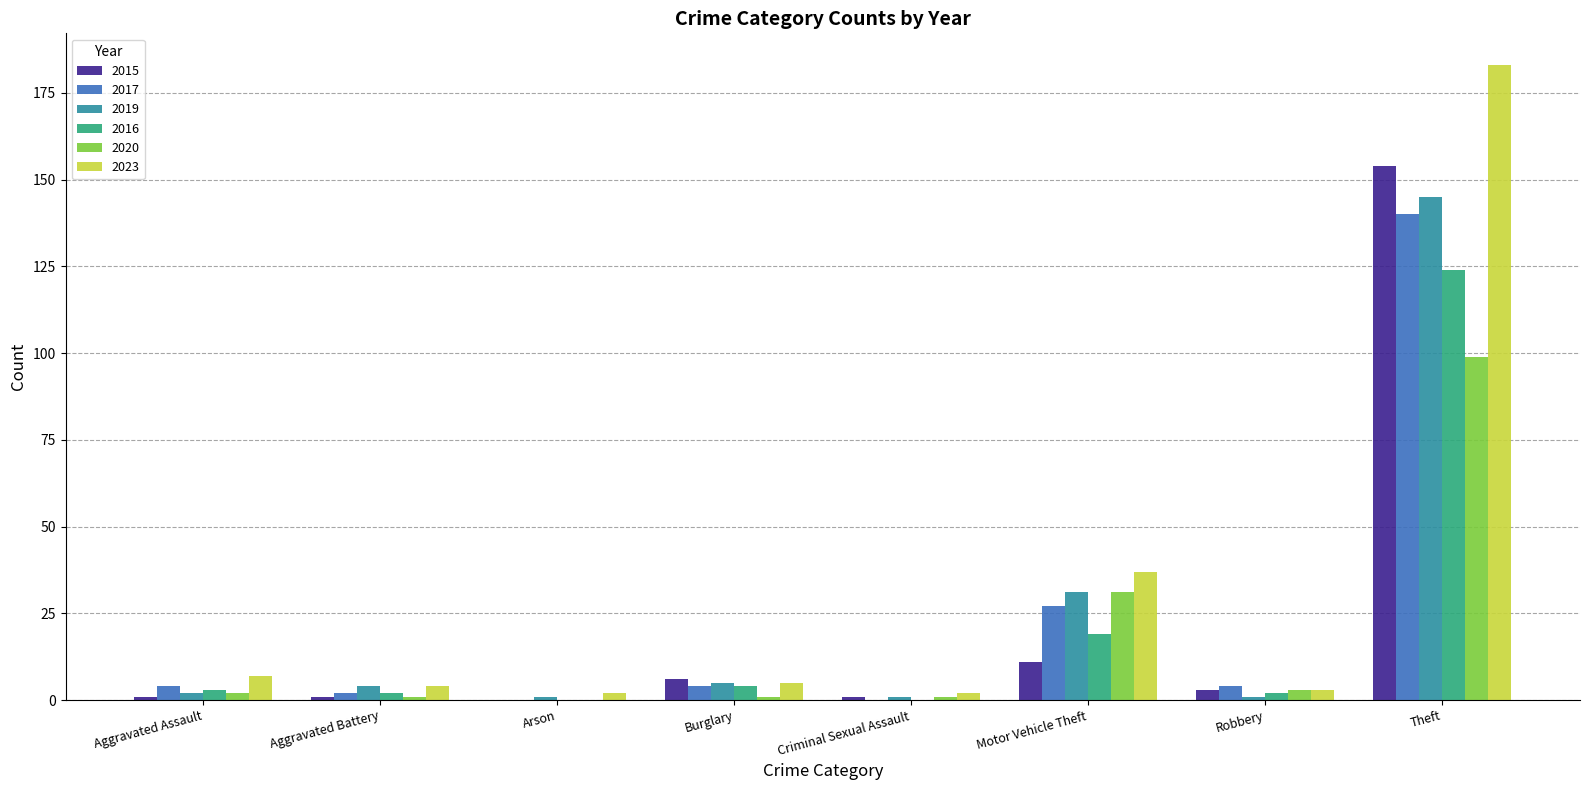

What is the total value across all series at Arson?

3